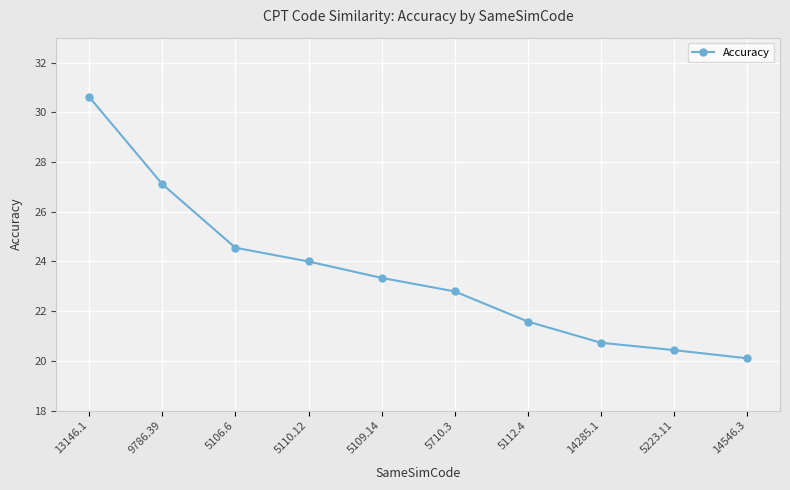

The chart shows a value of 22.8 at 5710.3. True or false?

True